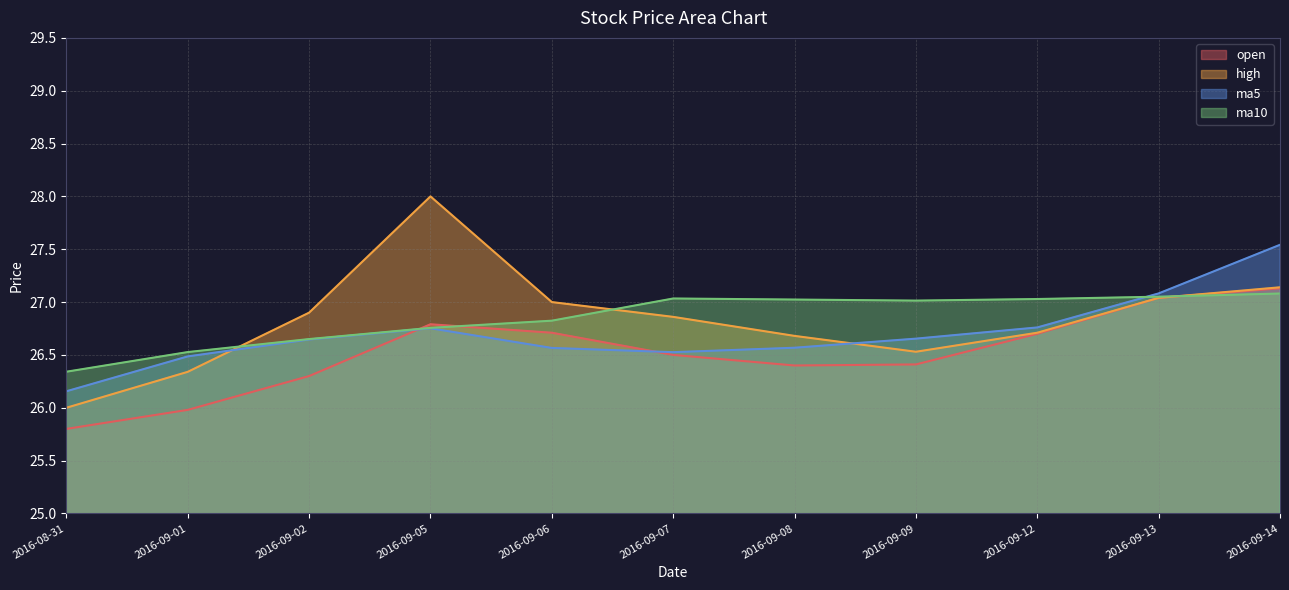

Read the open value at 2016-09-02.

26.3